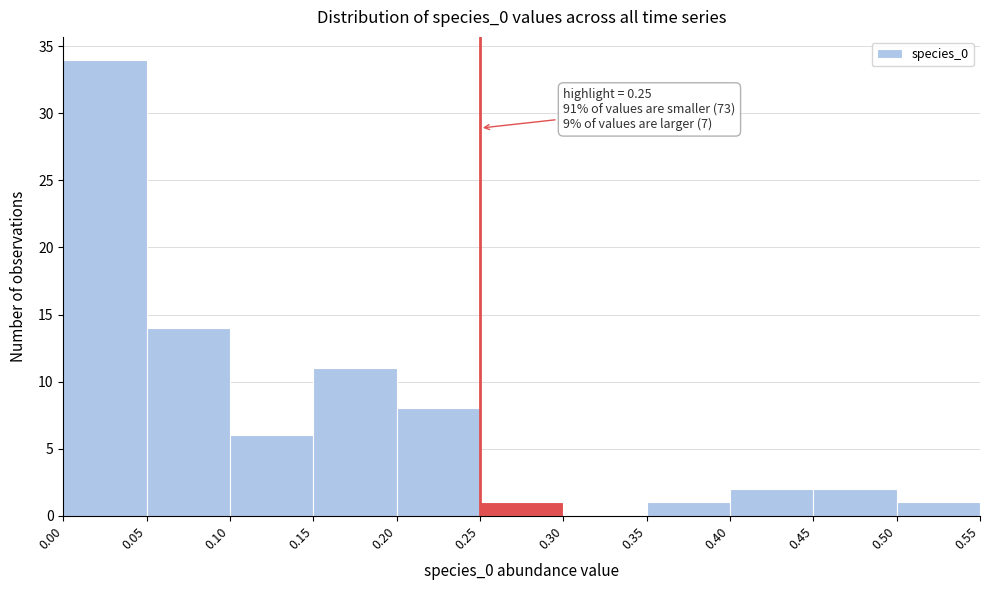

Which range on the x-axis has the tallest bar?

0.00 to 0.05